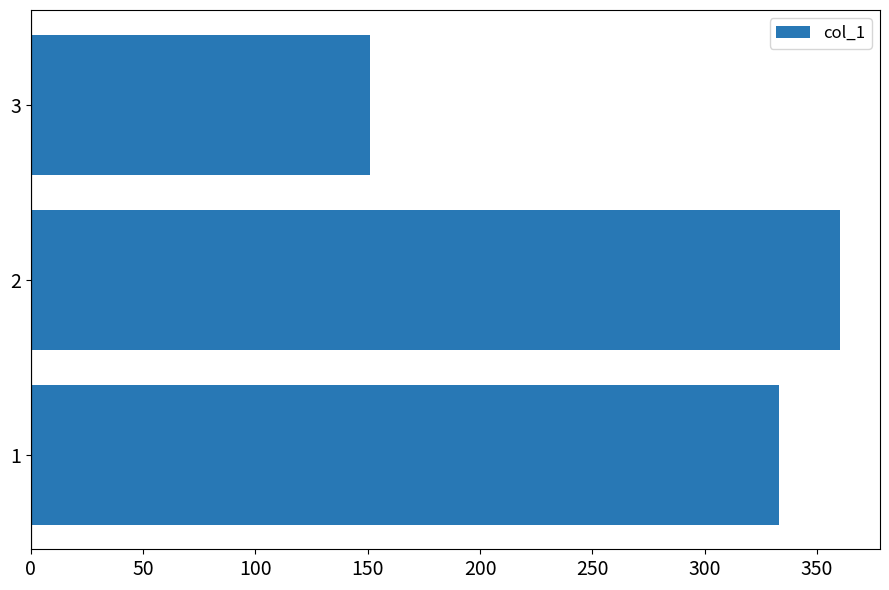

What is the ratio of the value at 1 to the value at 3?

2.2